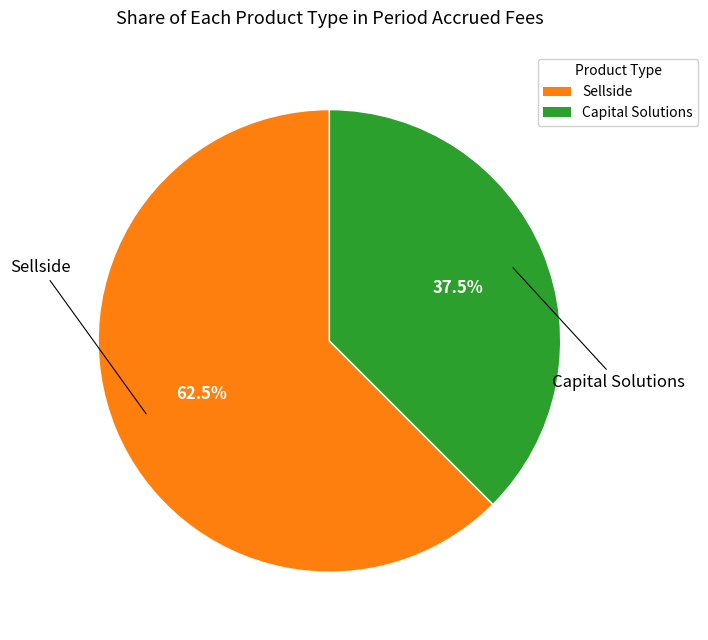

Does Sellside represent more than half of the total?

Yes